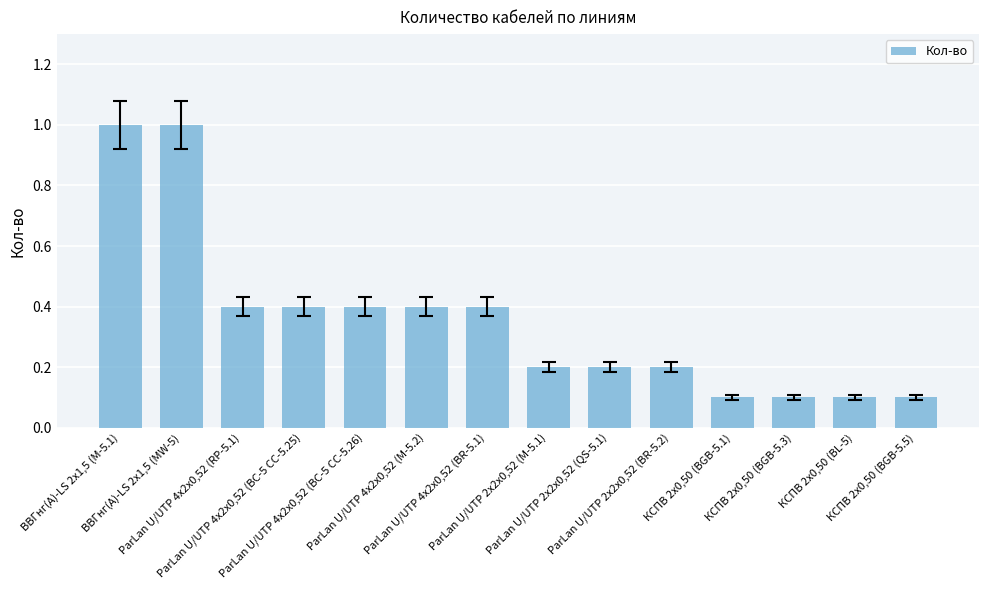

What is the average value?

0.4